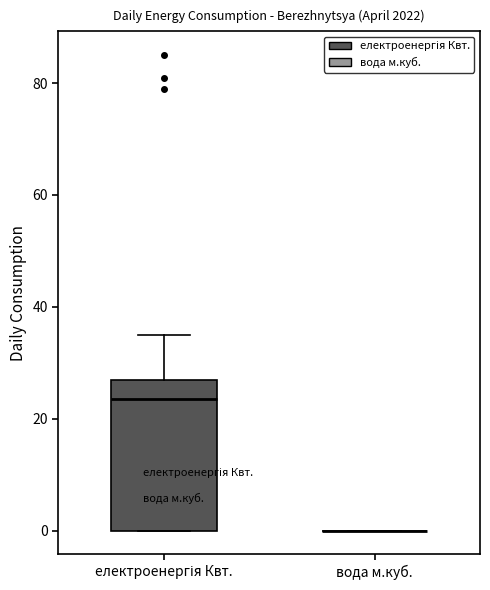

Reading left to right, read every box against the y-axis: the position of its median line, the range the box covers, and the ends of its whiskers. The values are not printed on the chart, so give them approximately, as read against the axis.

електроенергія Квт.: median 24, box 0 to 28, whiskers 0 to 36
вода м.куб.: box collapsed to a line at 0, whiskers 0 to 0